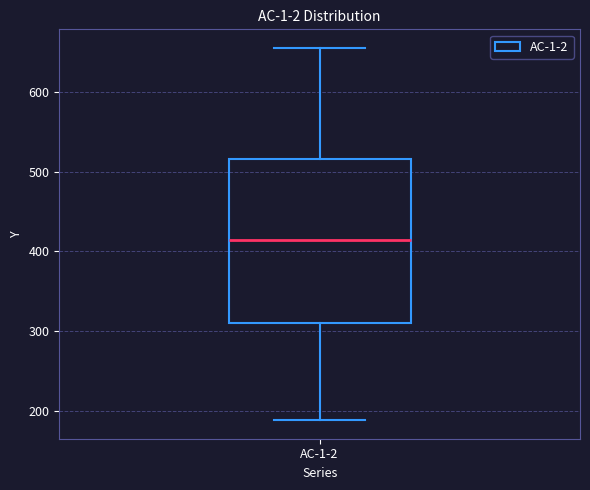

Where is the upper edge of the box for AC-1-2 on the y-axis? The values are not printed on the chart, so give them approximately, as read against the axis.

520